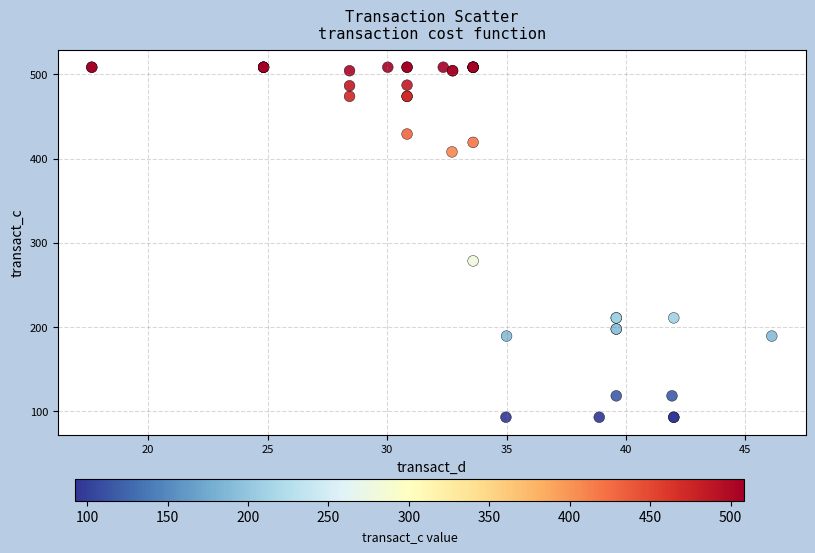

What Y value in the scatter plot is closest to 300?

278.3